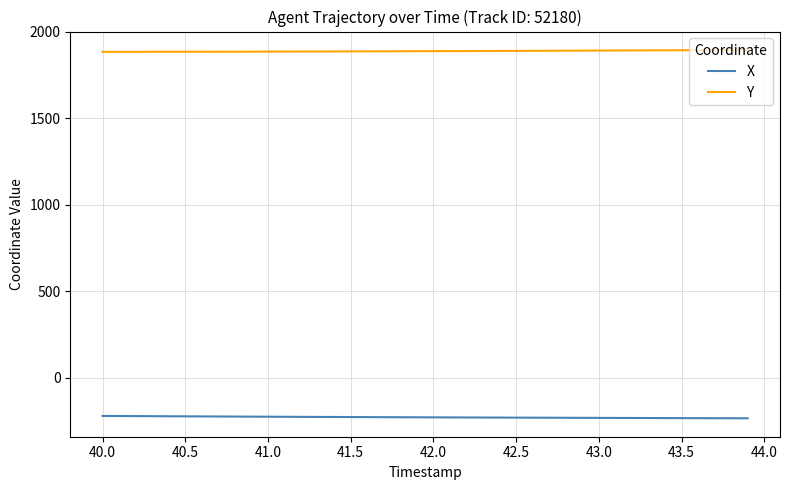

What is the minimum value for Y?

1884.0